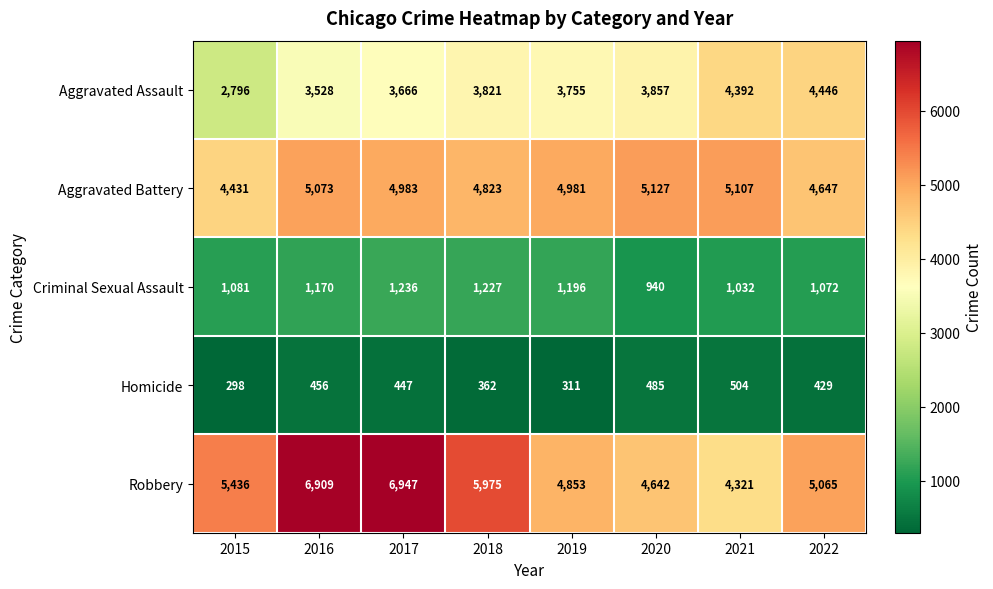

Which series has the largest total across all categories?

Robbery